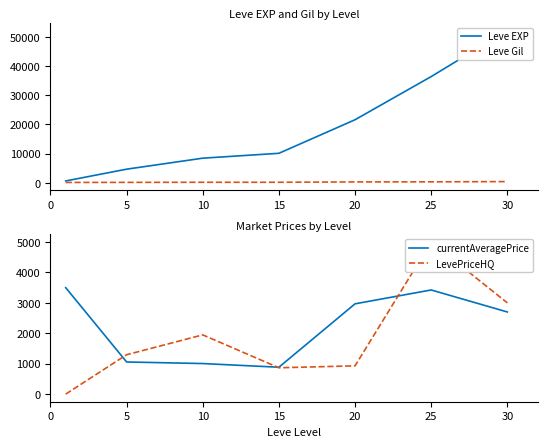

What is the maximum value for currentAveragePrice?

3500